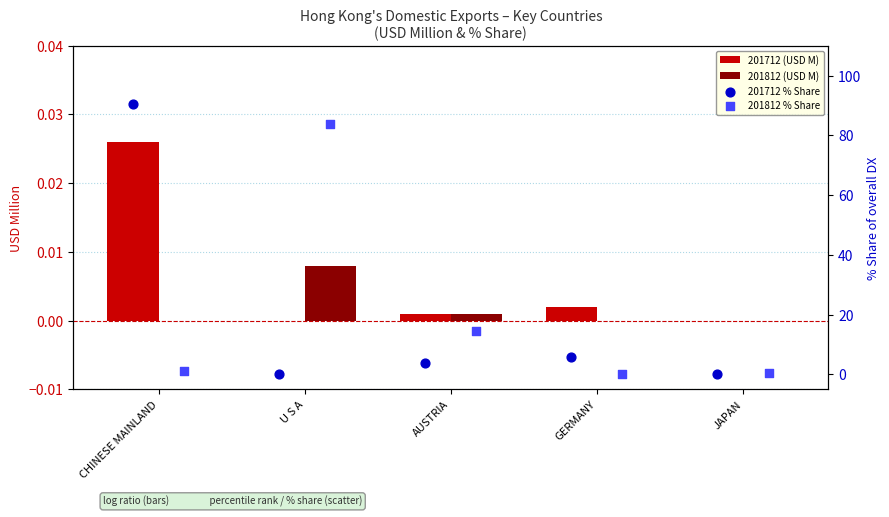

Which series has the largest Y range (max minus min)?

201712 % Share